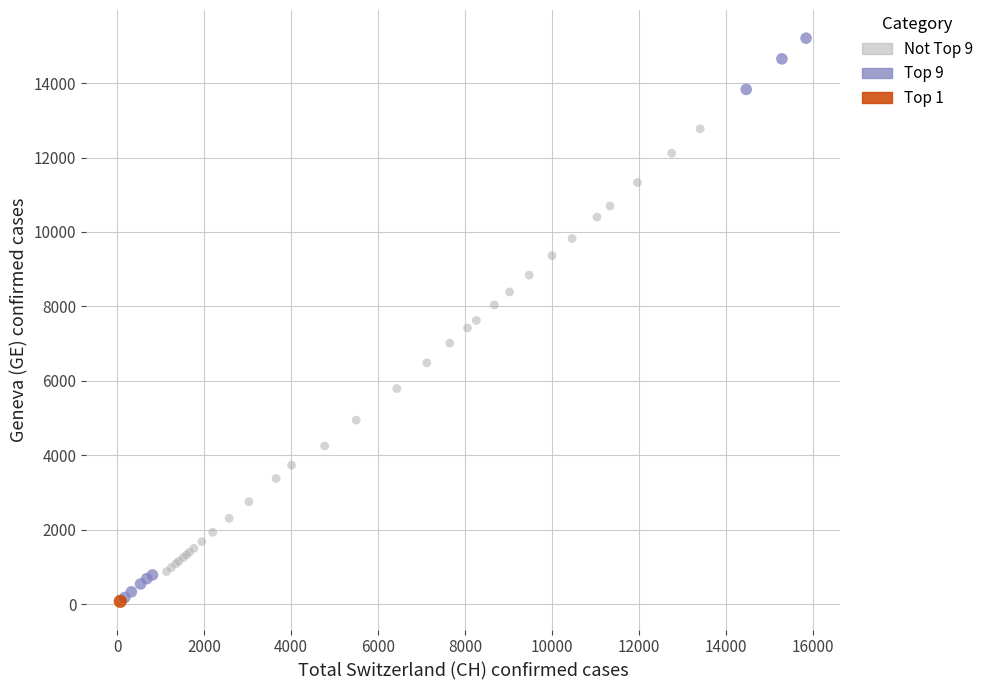

What are all the series names shown in the legend?

Not Top 9, Top 9, Top 1